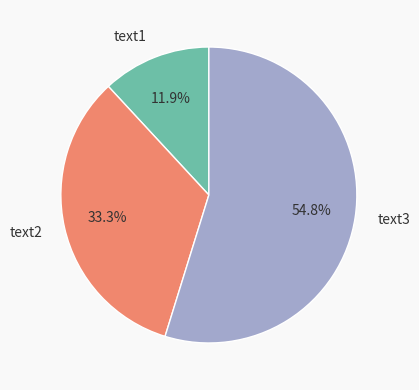

To the nearest percent, what percentage of the pie is text2?

33%